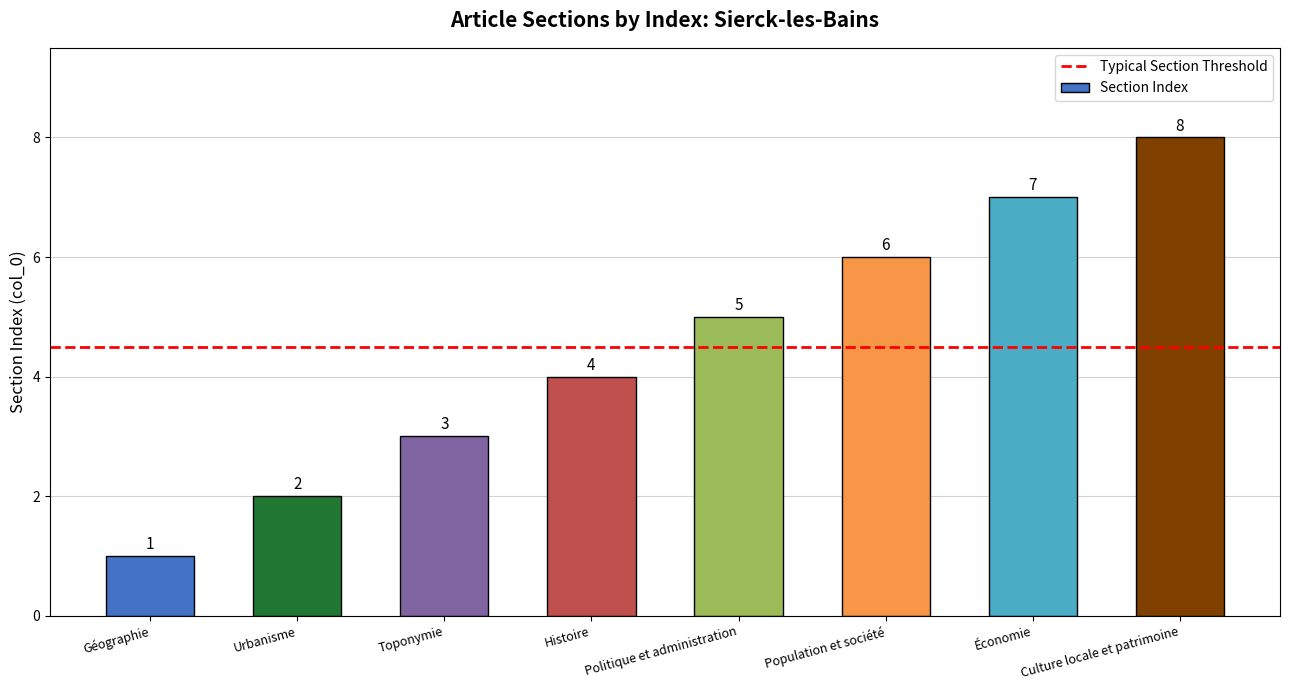

Count the number of categories in the chart.

8